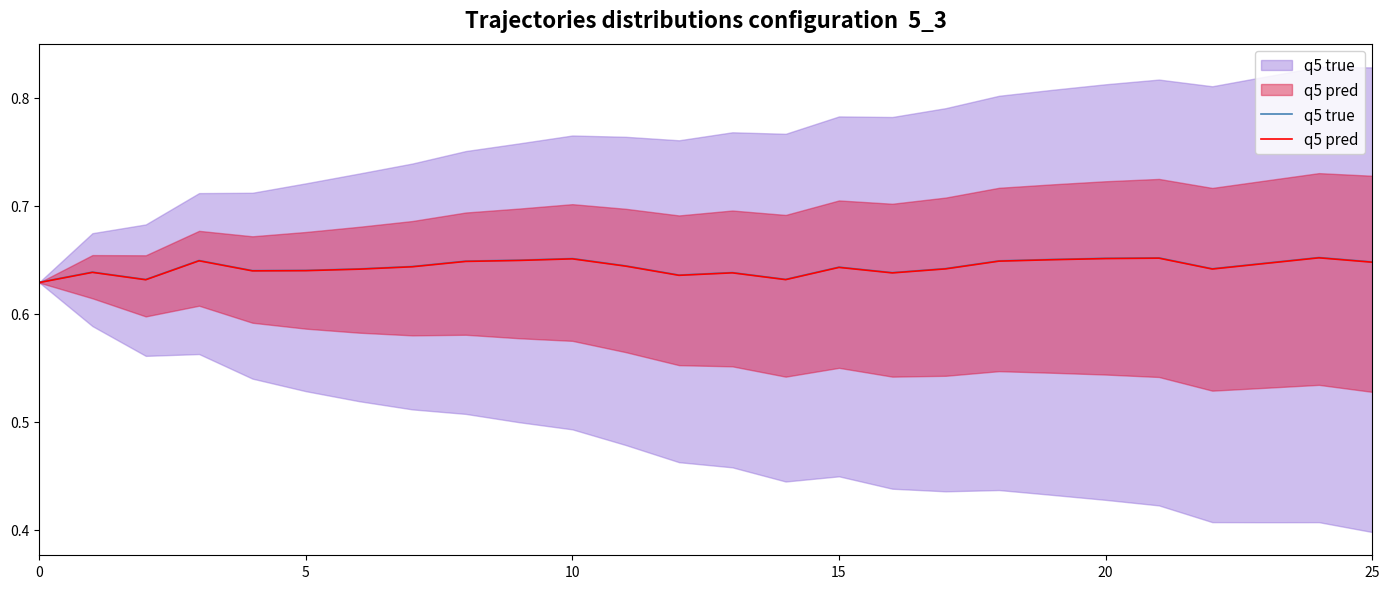

The q5 pred series shows 0.9 at 21. True or false?

False